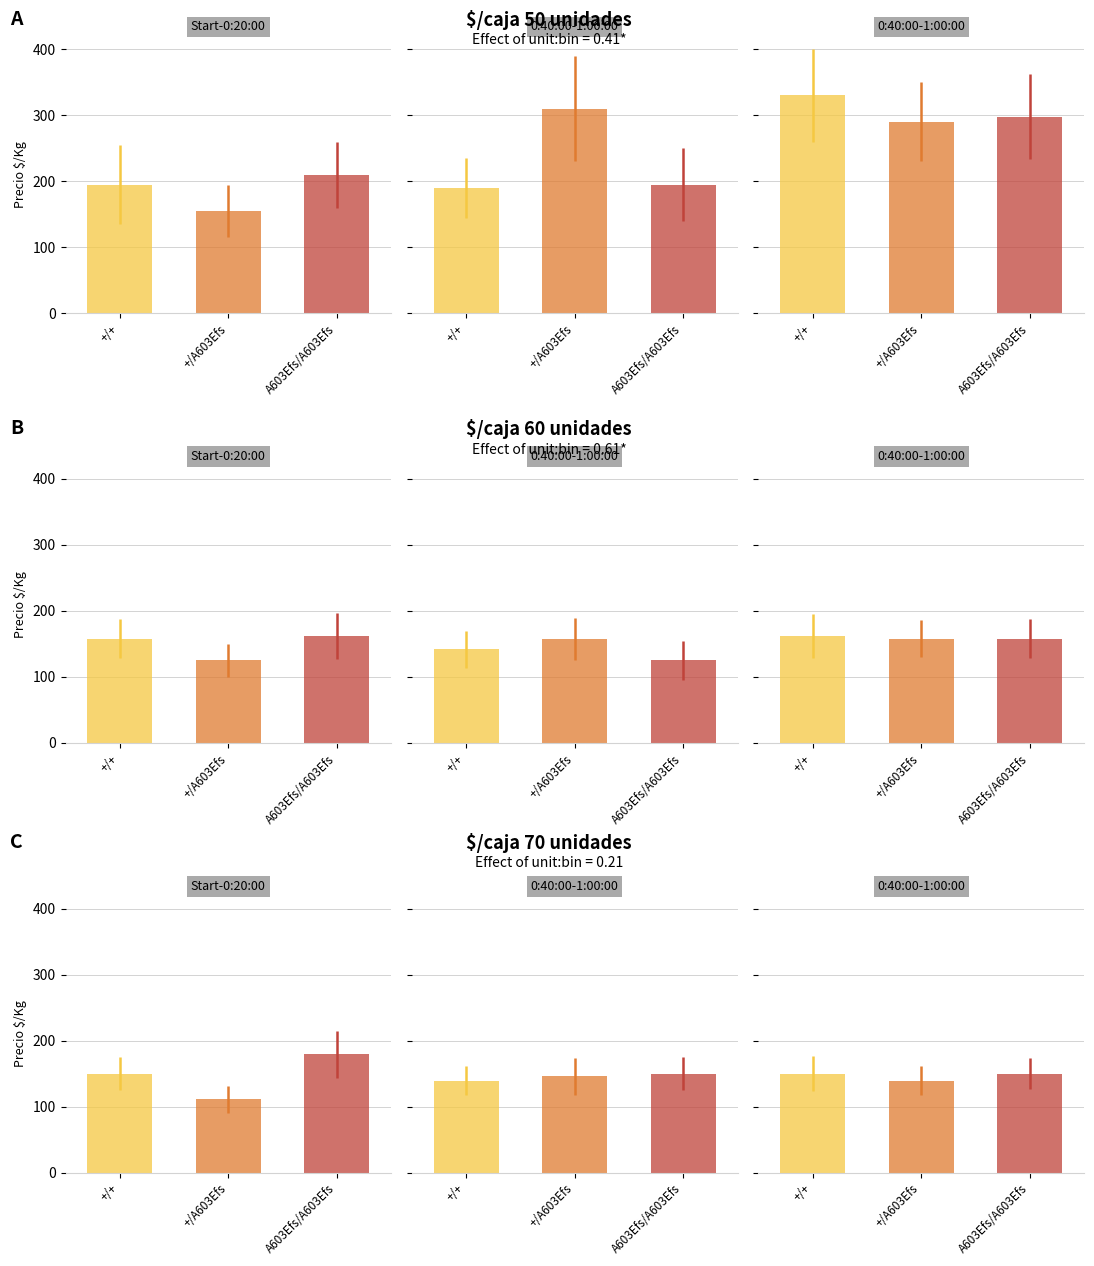

At which label is $/caja 50 unidades closest to 240?

3